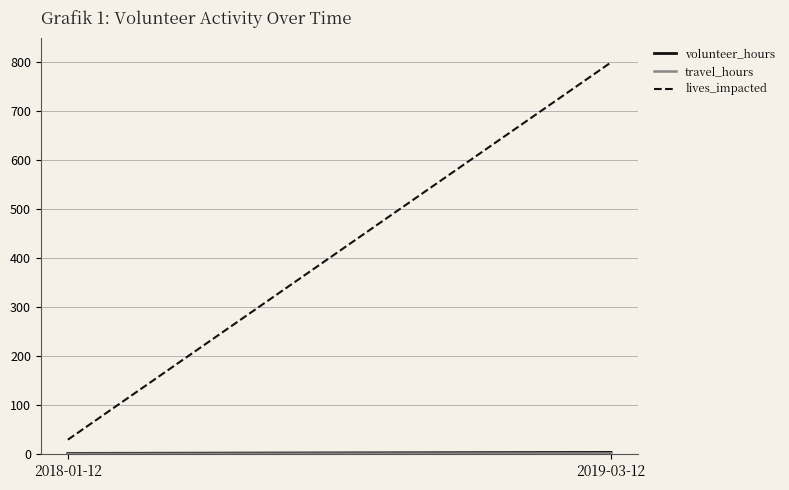

What is the difference between the lives_impacted values at 2019-03-12 and 2018-01-12?

770